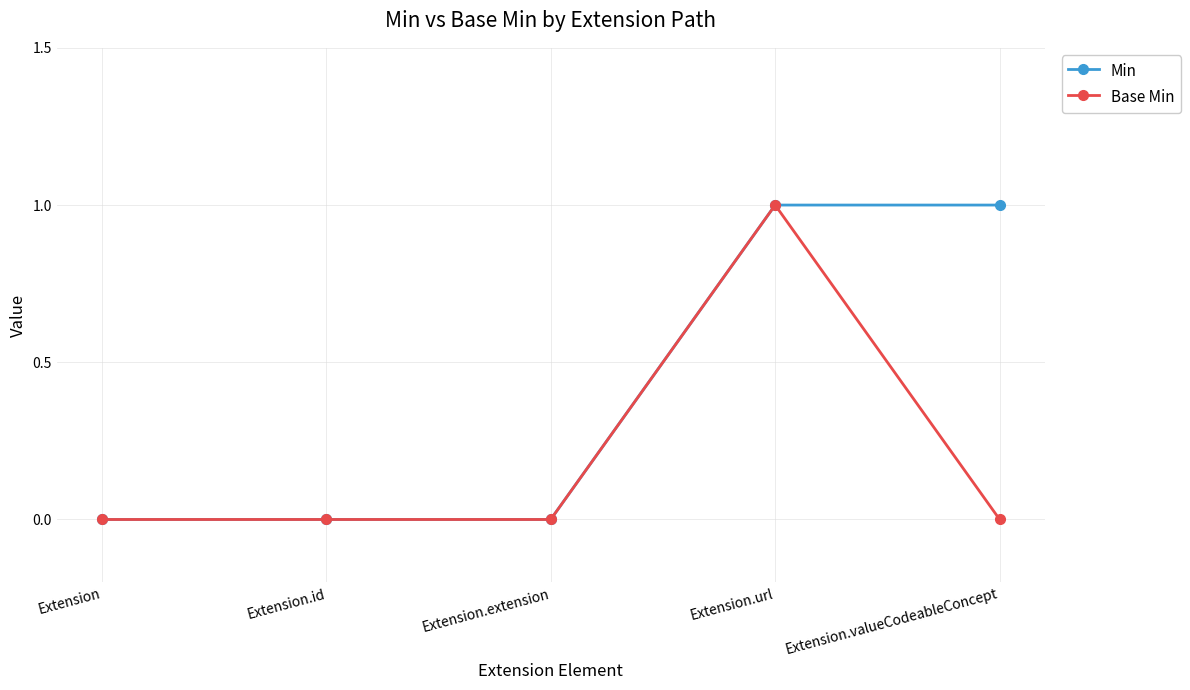

True or false: Min has a value of -1 at Extension.id.

False